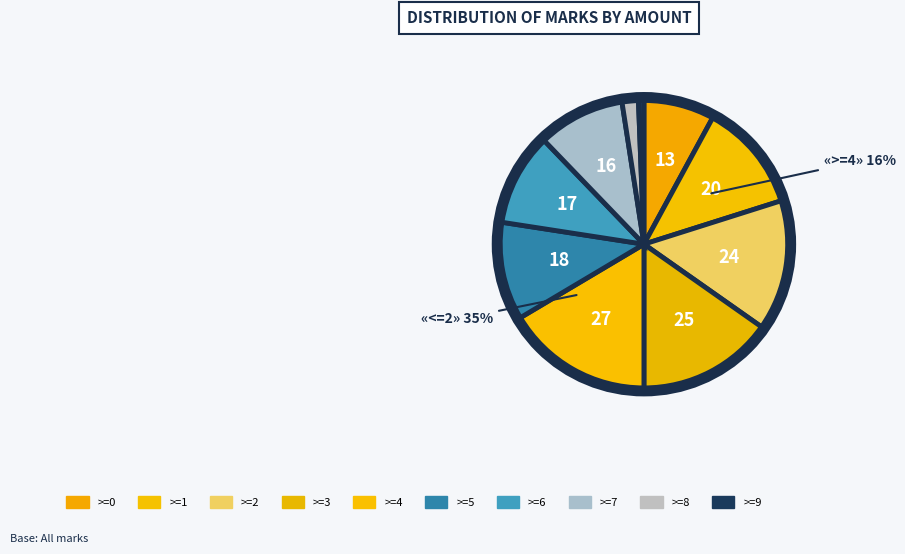

The >=1 slice represents 5% of the pie. True or false?

False